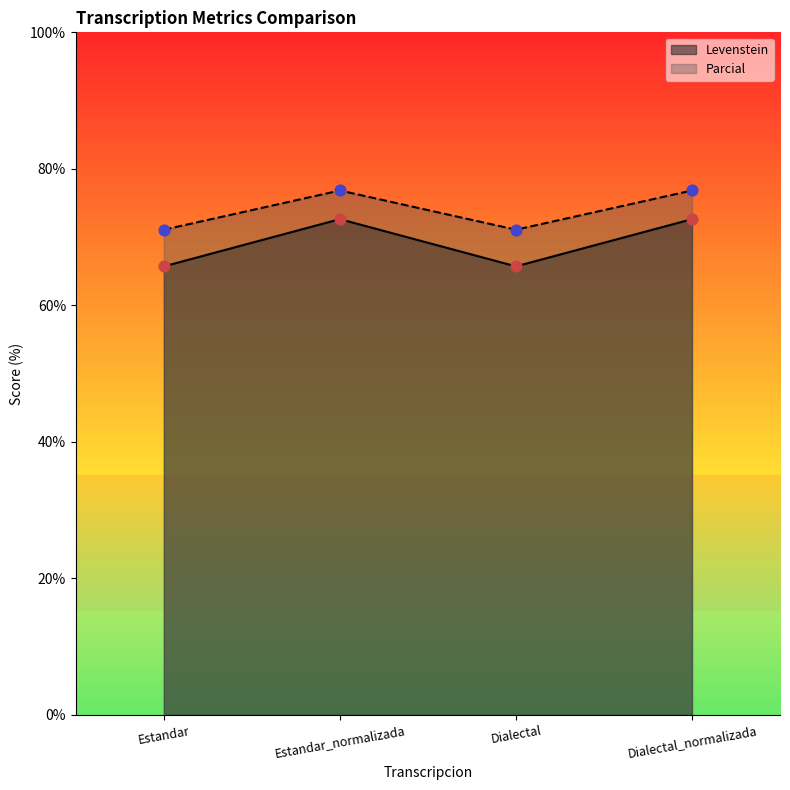

Which series has the largest Y range (max minus min)?

Levenstein